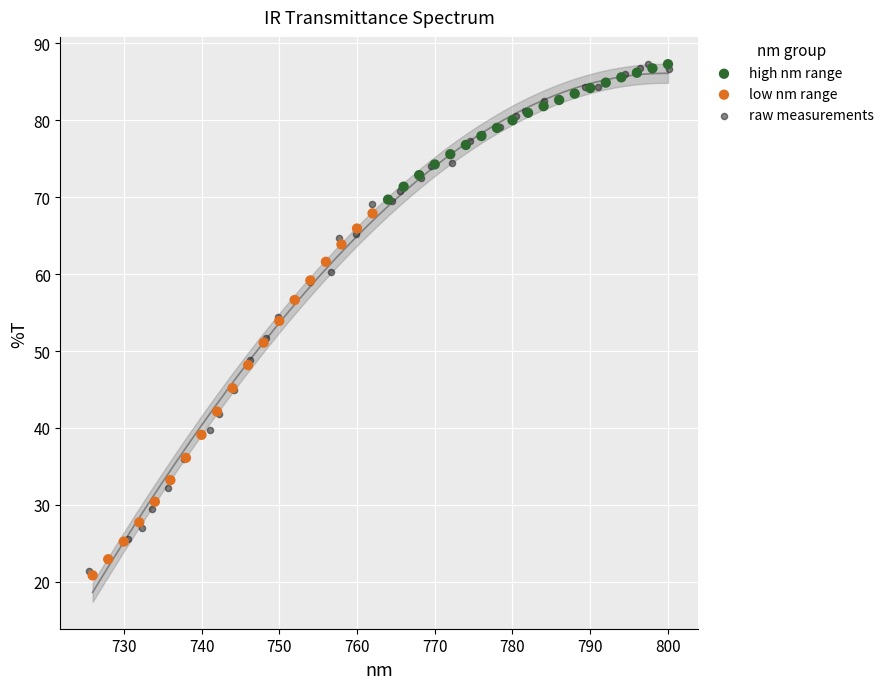

Which series has the largest Y range (max minus min)?

raw measurements